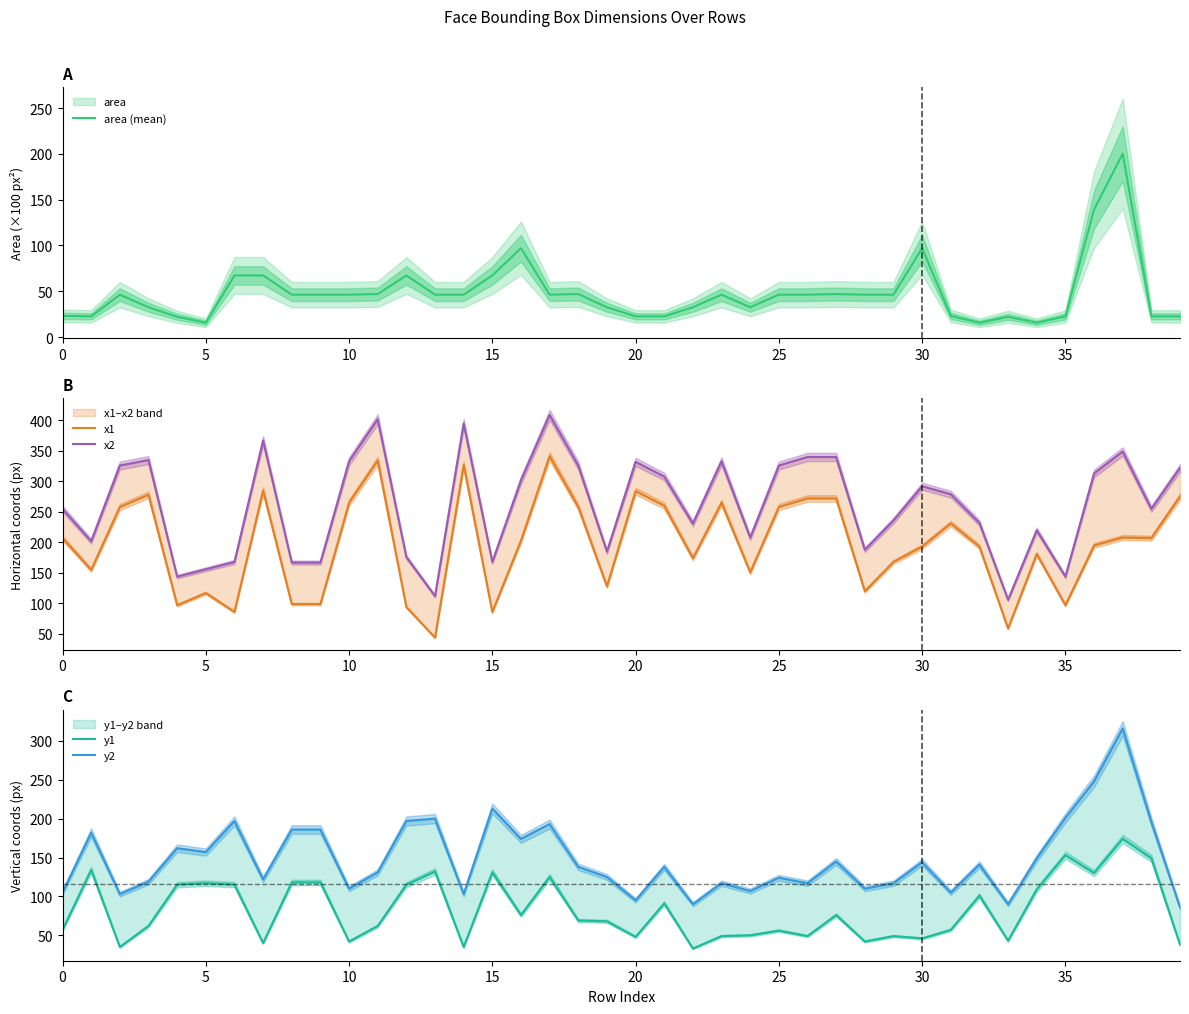

What is the difference between the highest and lowest values at 23?

286.8